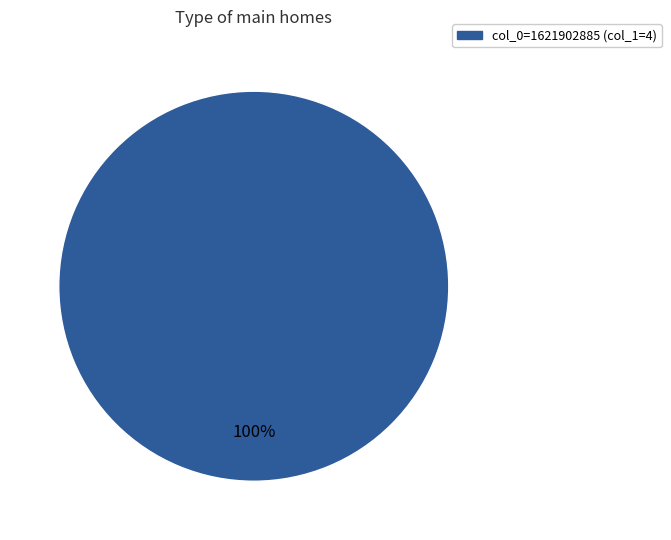

Is there any slice that represents more than half of the pie?

Yes